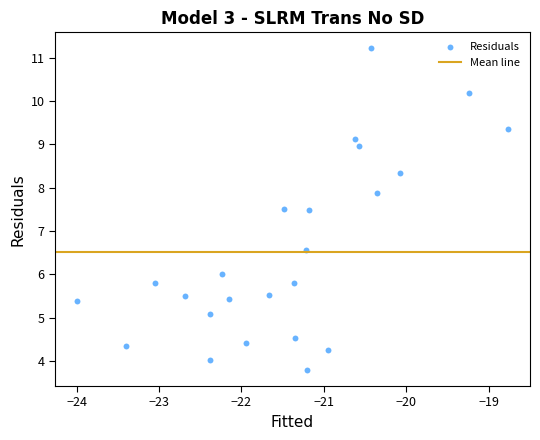

What is the range of Y values (max minus min)?

7.4